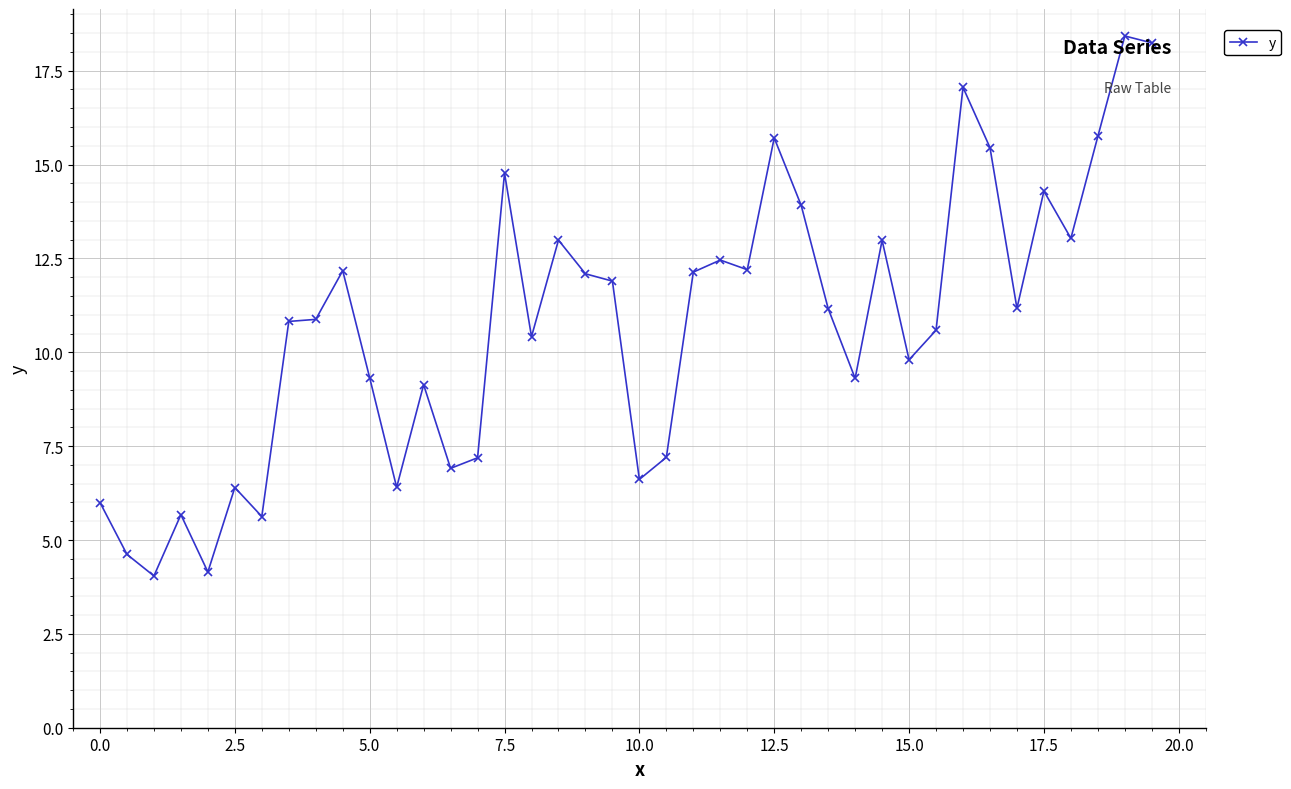

True or false: there are more than 1 points higher than both neighbors.

True